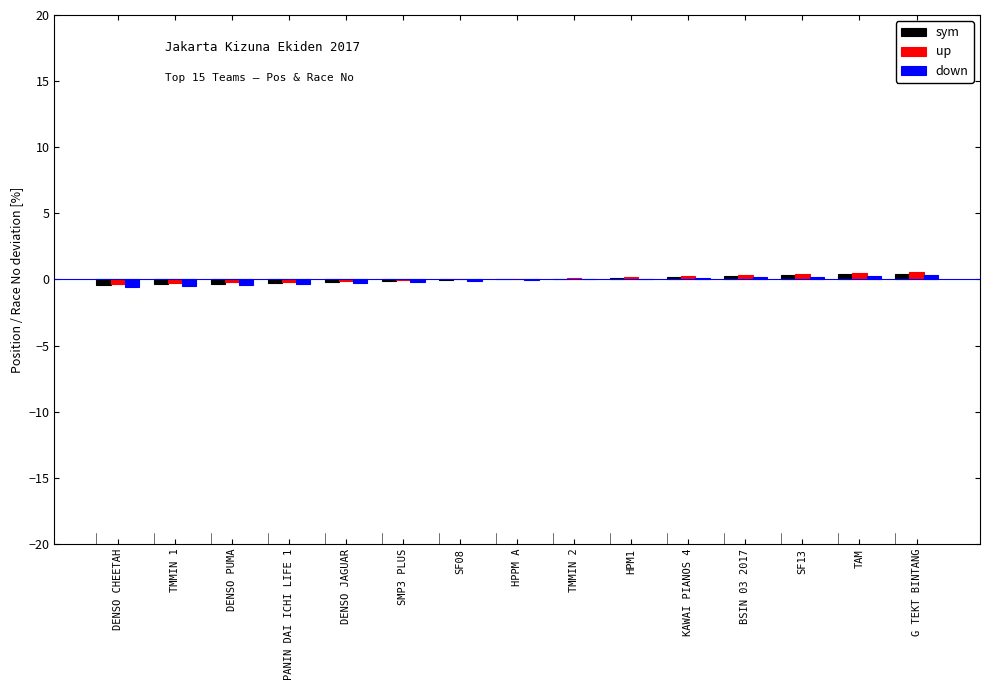

Is it true that down equals 0.0 at TMMIN 2?

True